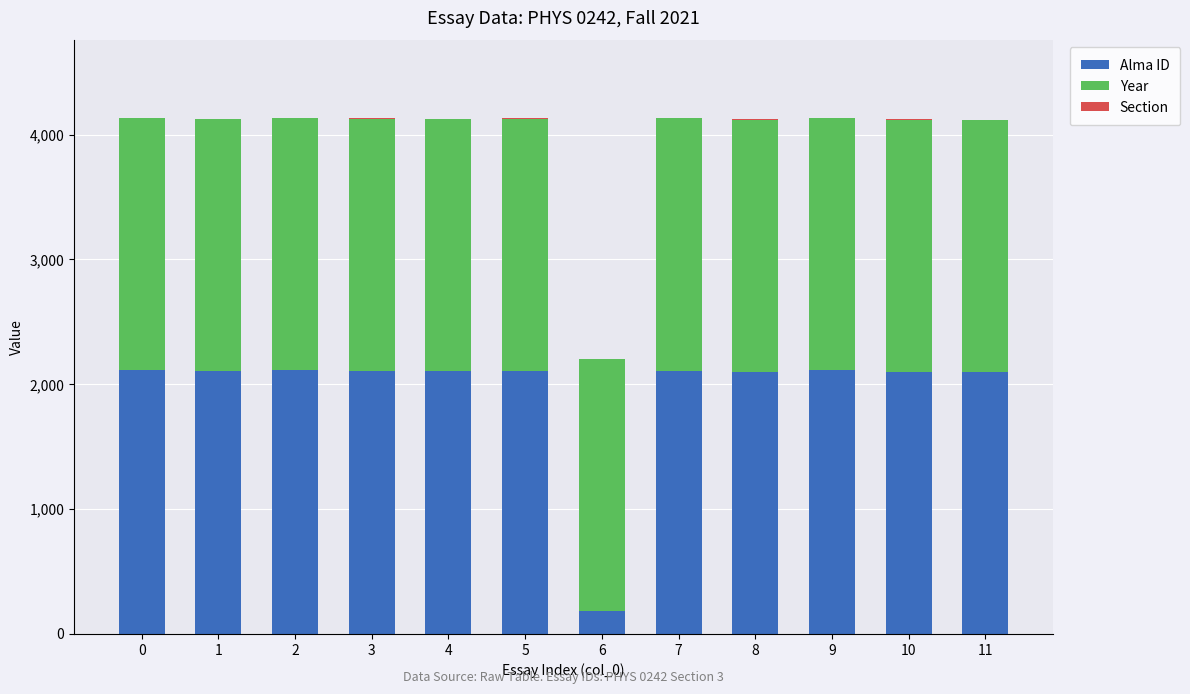

What is the highest value of the Alma ID series?

2111